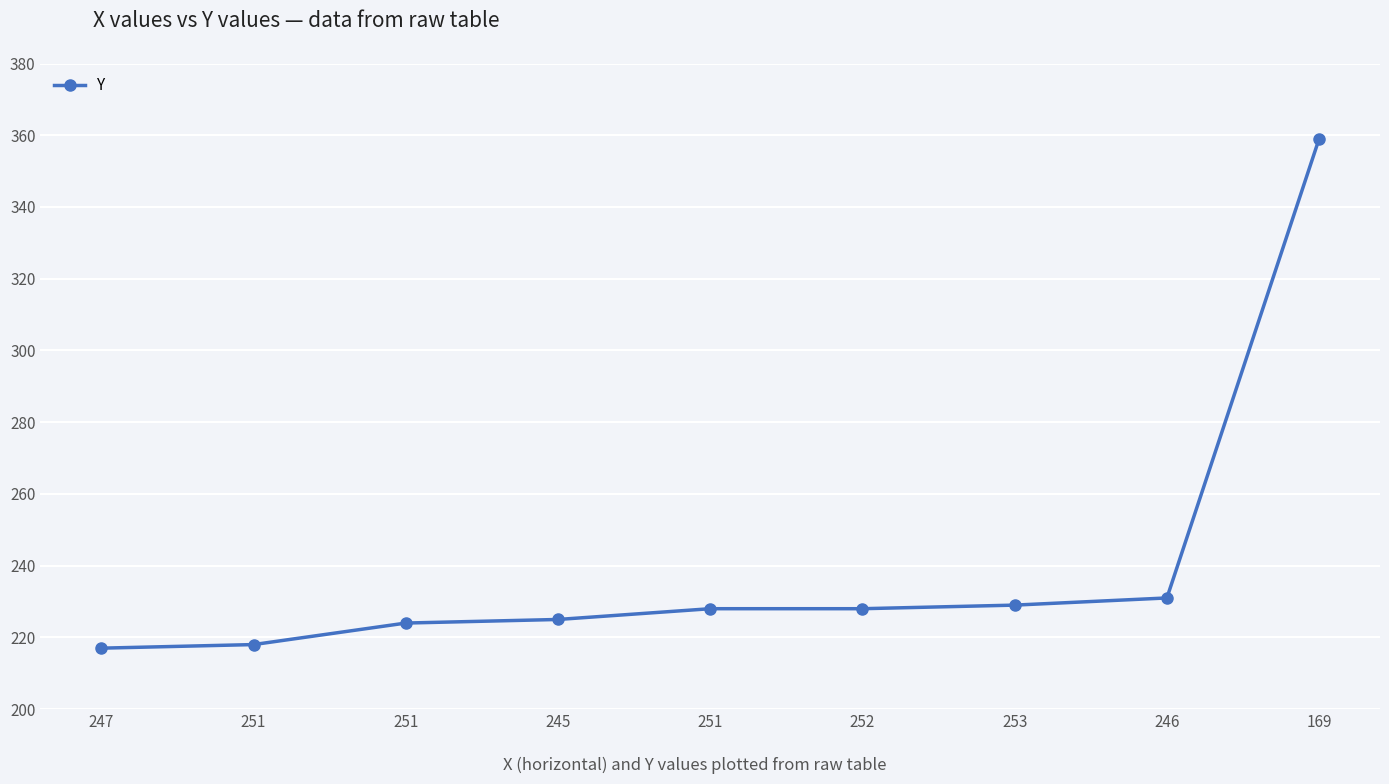

True or false: the data shows 336 at 252.

False